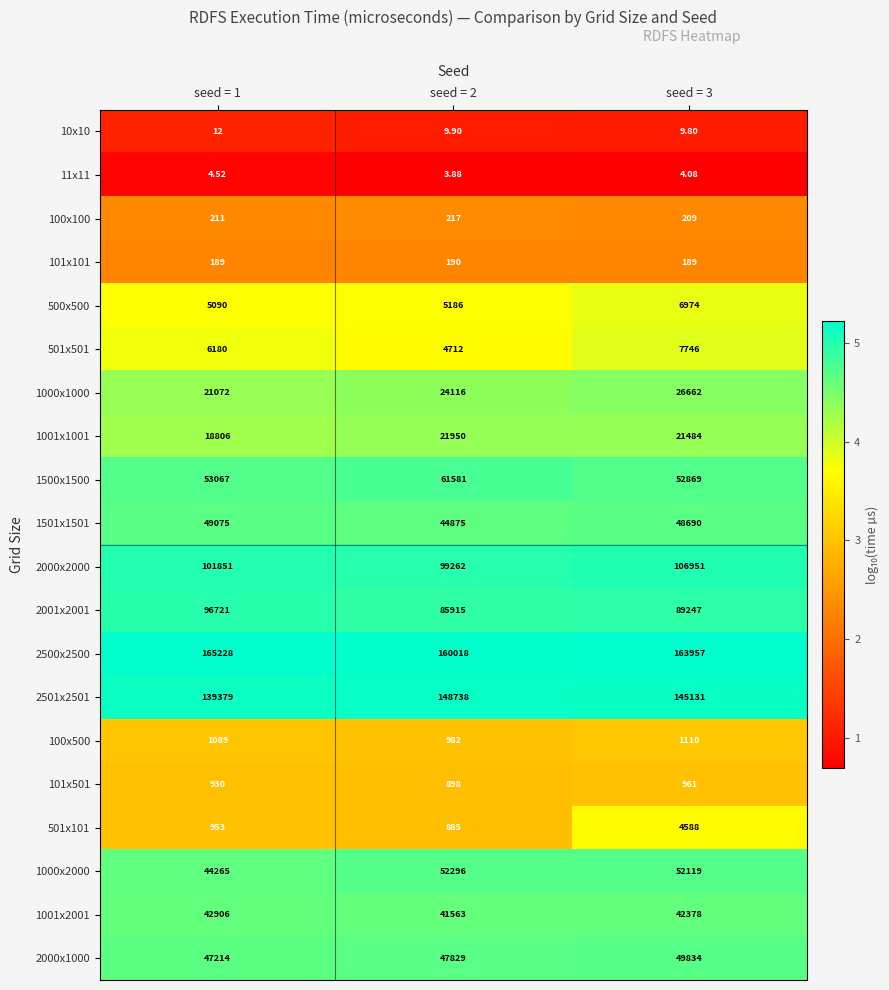

Which series has the largest total across all categories?

2500x2500